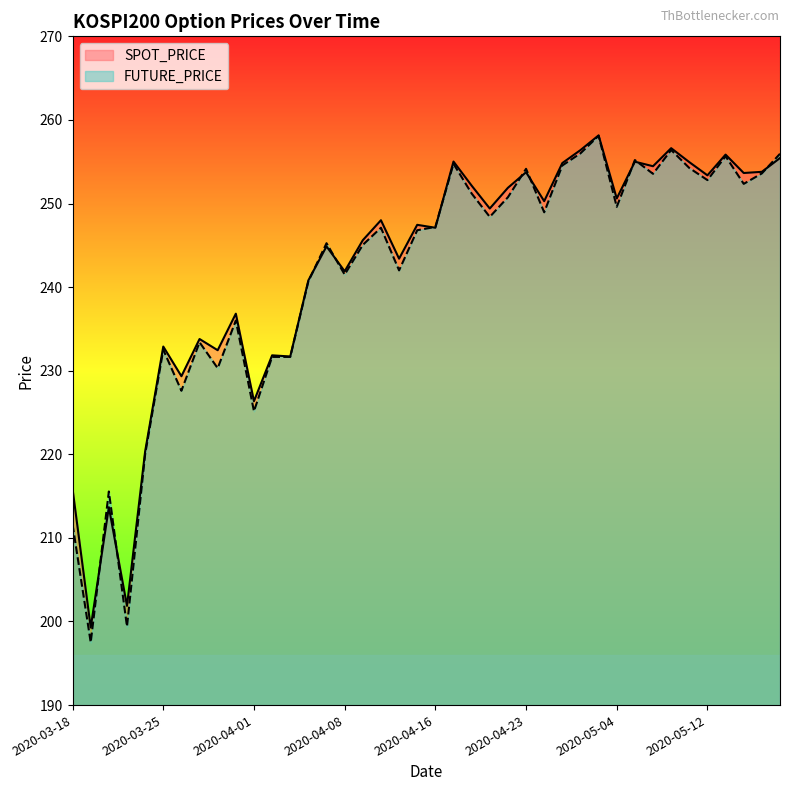

What is the difference between the FUTURE_PRICE values at 2020-04-29 and 2020-03-18?

46.5